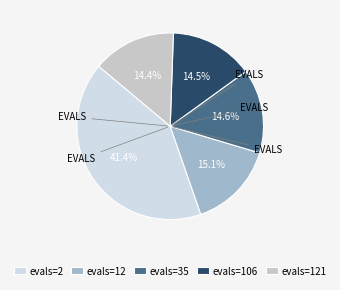

True or false: evals=35 accounts for 24% of the total.

False